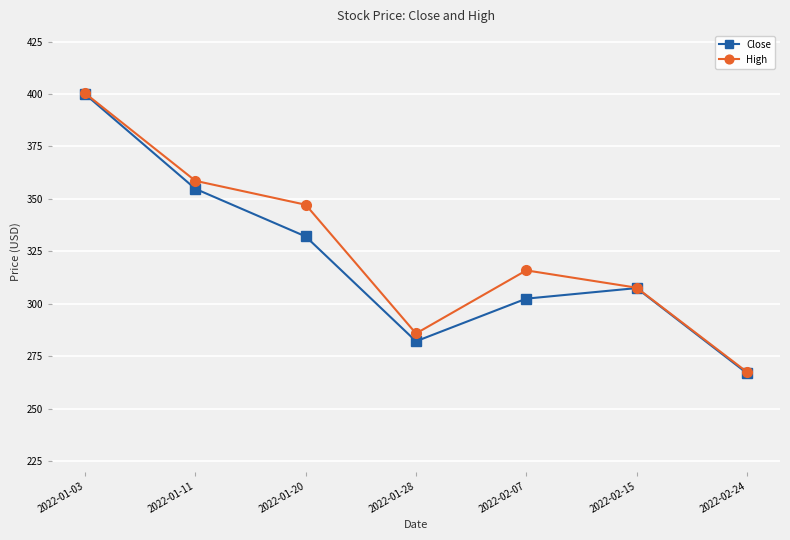

Which series has the largest range (max minus min)?

Close